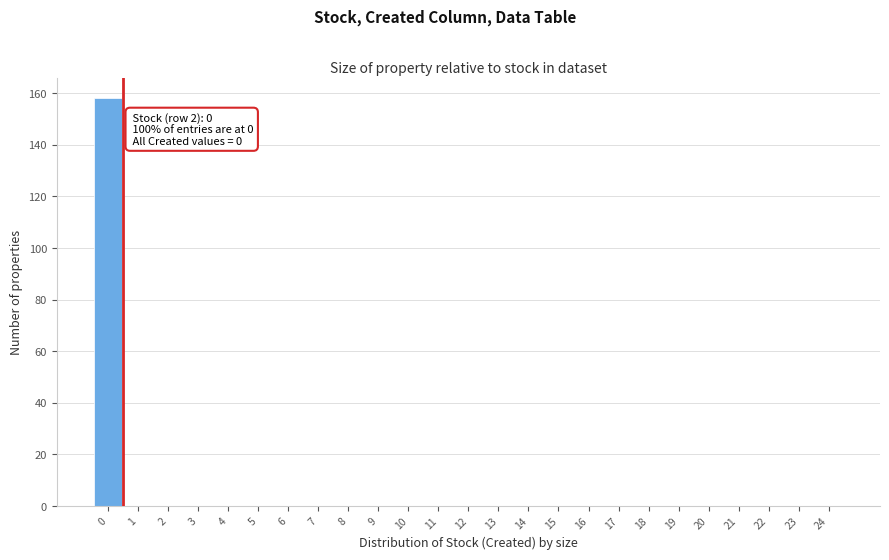

Over which range of the x-axis is the bar tallest?

-0.5 to 0.5